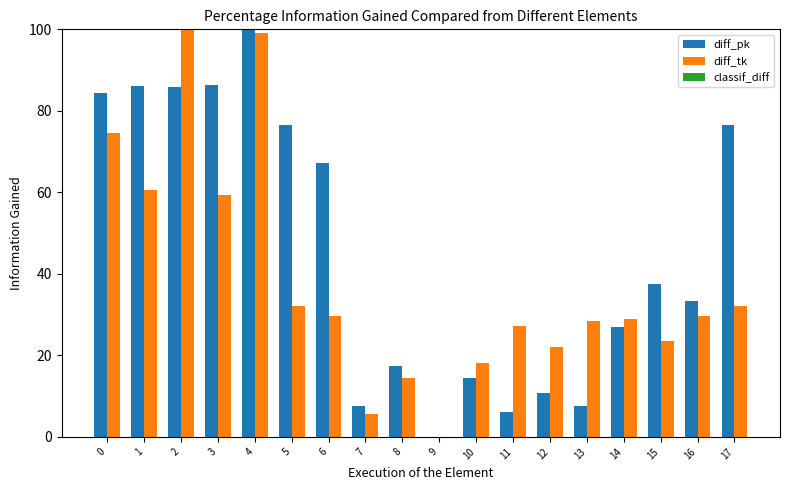

What is the maximum value shown in the chart?

100.0